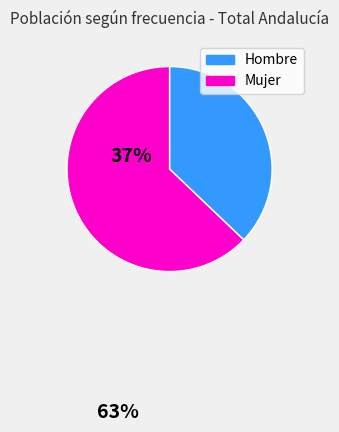

Combined, do Mujer and Hombre account for over 50%?

Yes